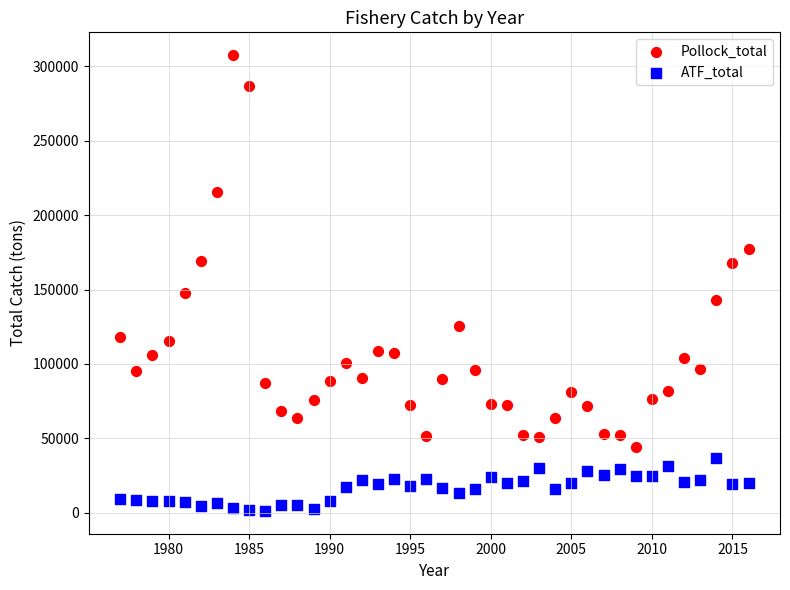

Which series contains the highest Y value?

Pollock_total